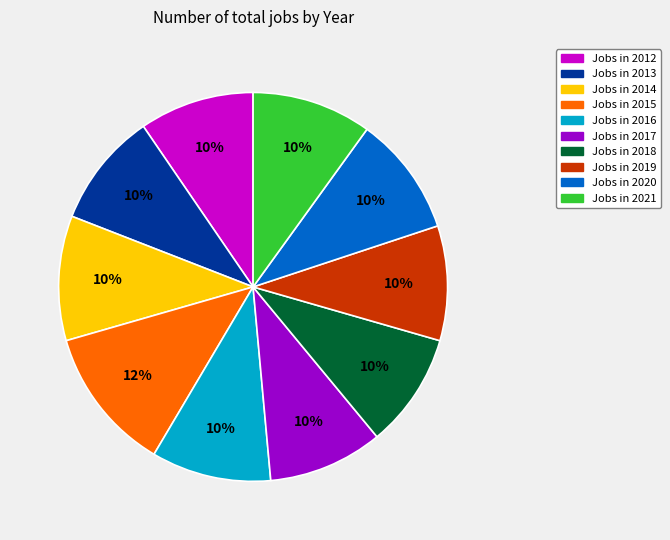

To the nearest percent, what is the average slice percentage?

10%